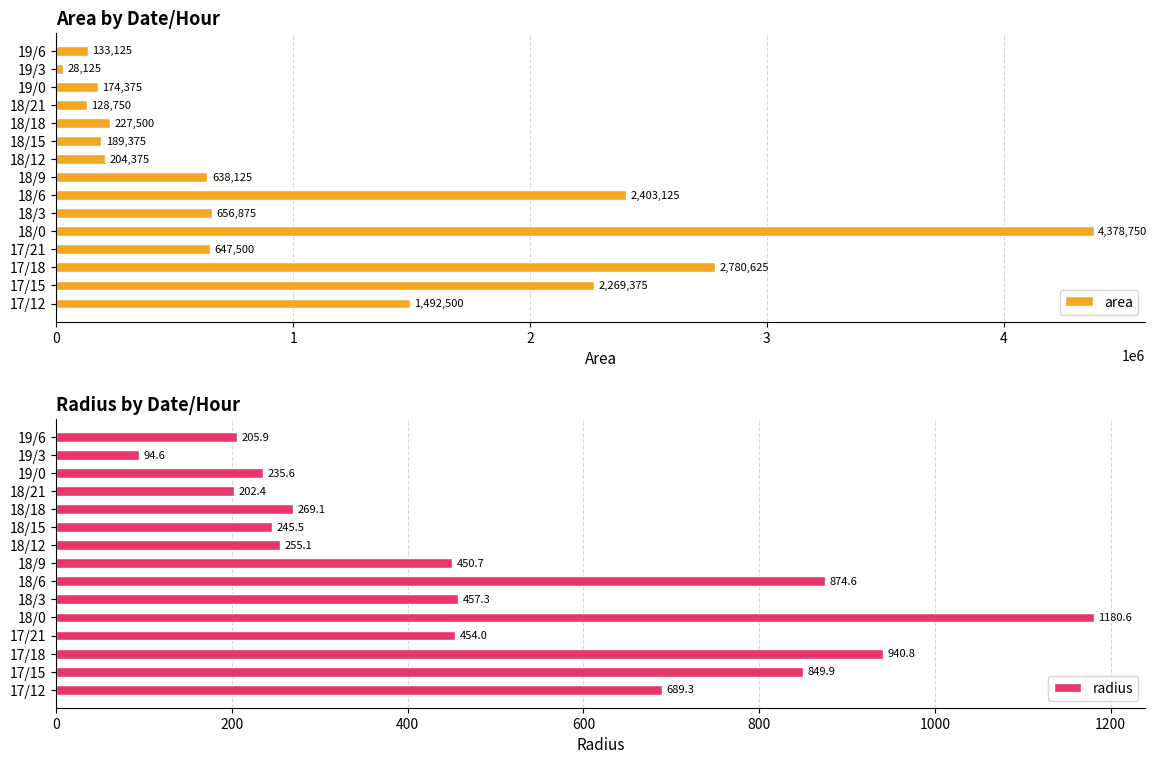

Which series has the widest spread of values?

area